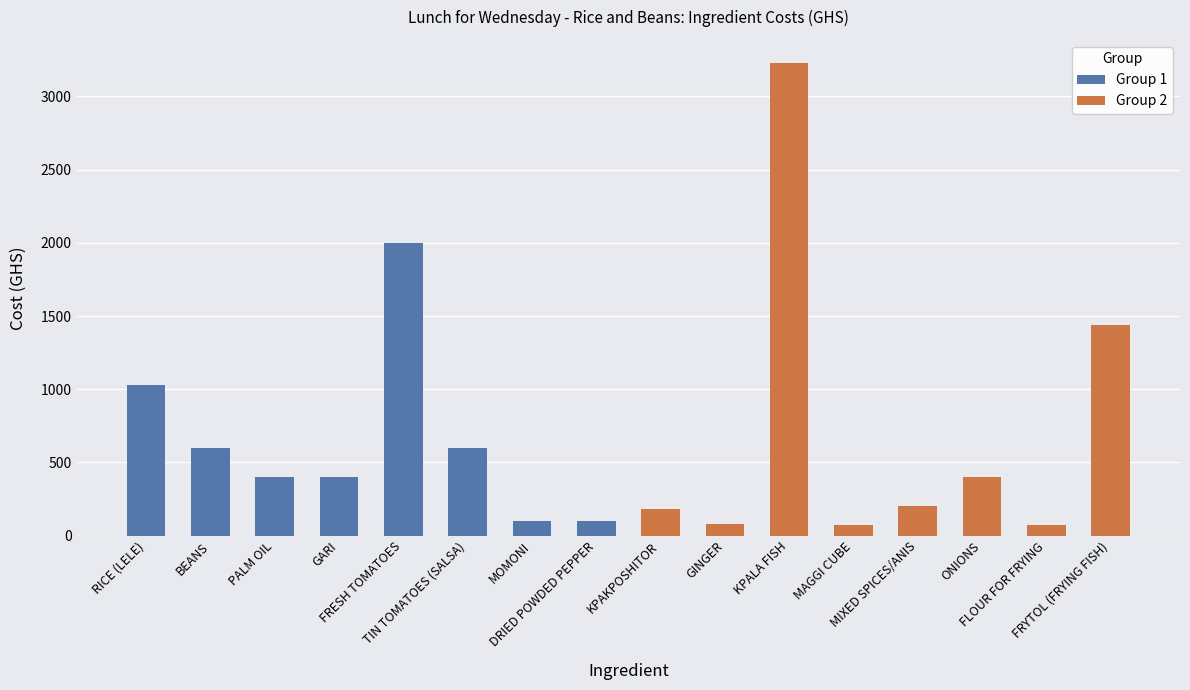

The value of Group 2 at FRYTOL (FRYING FISH) is 1907. True or false?

False